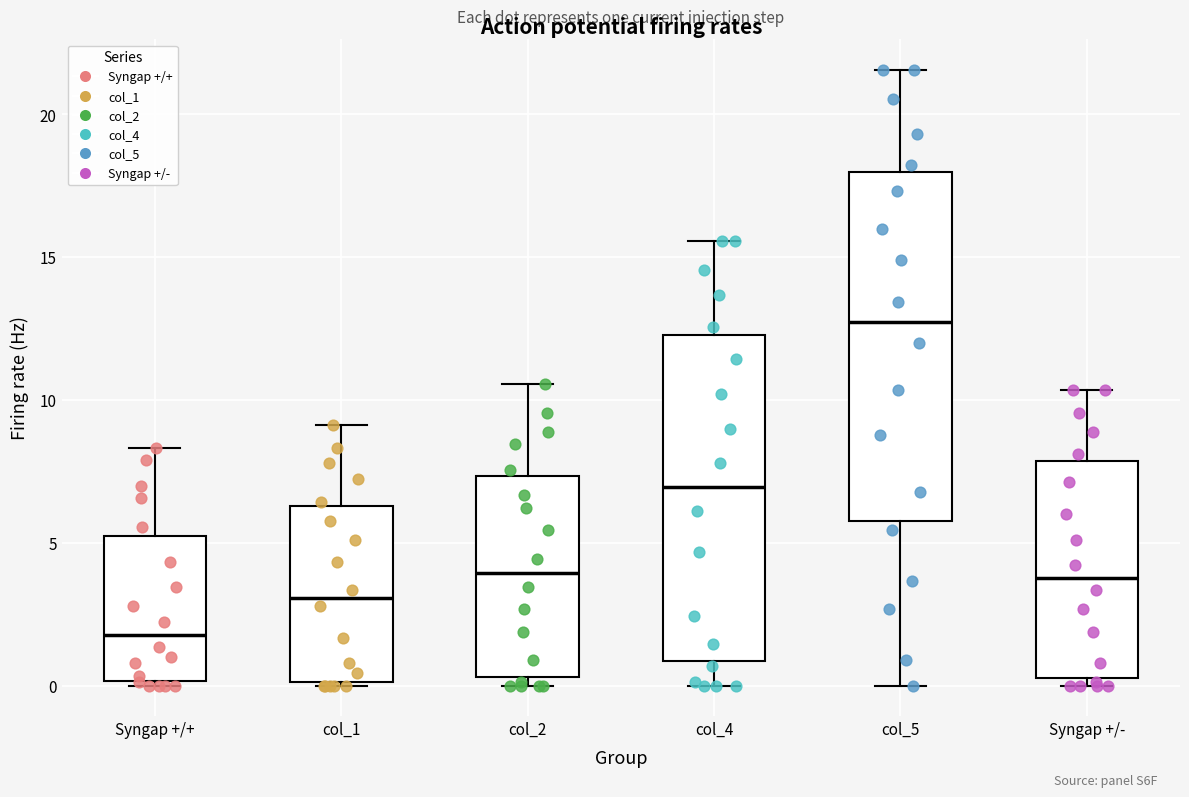

Which box's median line is the lowest?

Syngap +/+